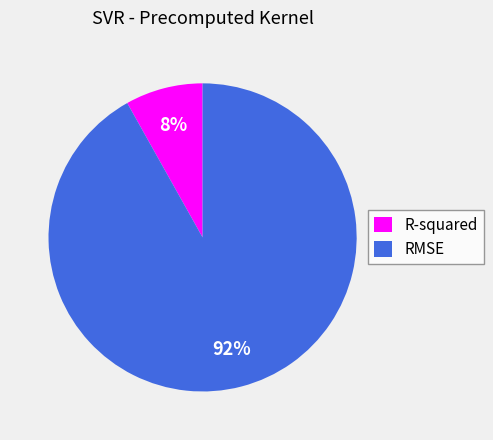

Does any single category account for the majority?

Yes